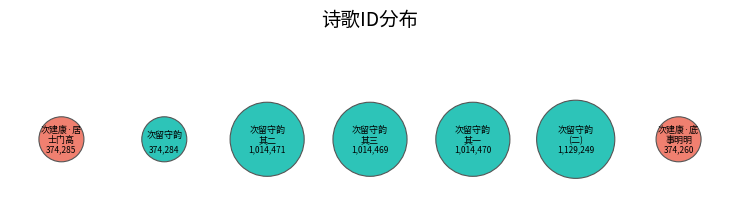

To the nearest percent, what is the combined percentage of 次建康·底事明明不用寻 and 次建康留守赵龙图雷音堂韵?

28%